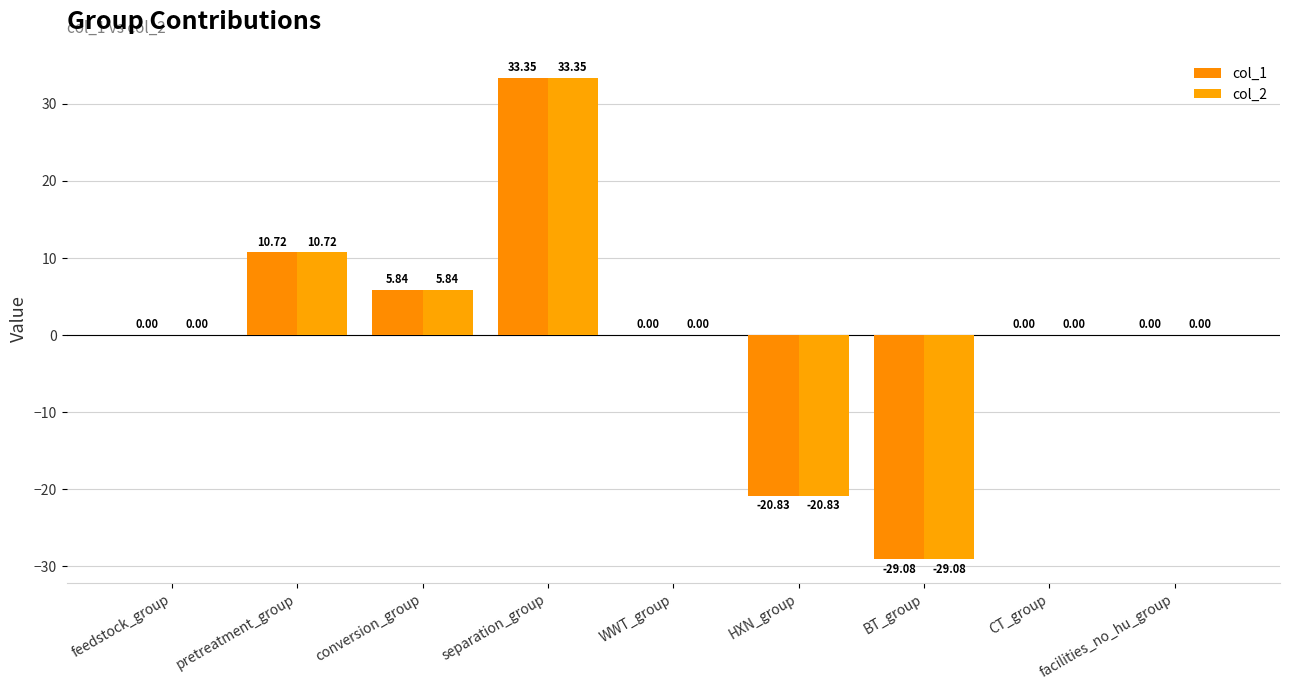

Count the number of categories in the chart.

9